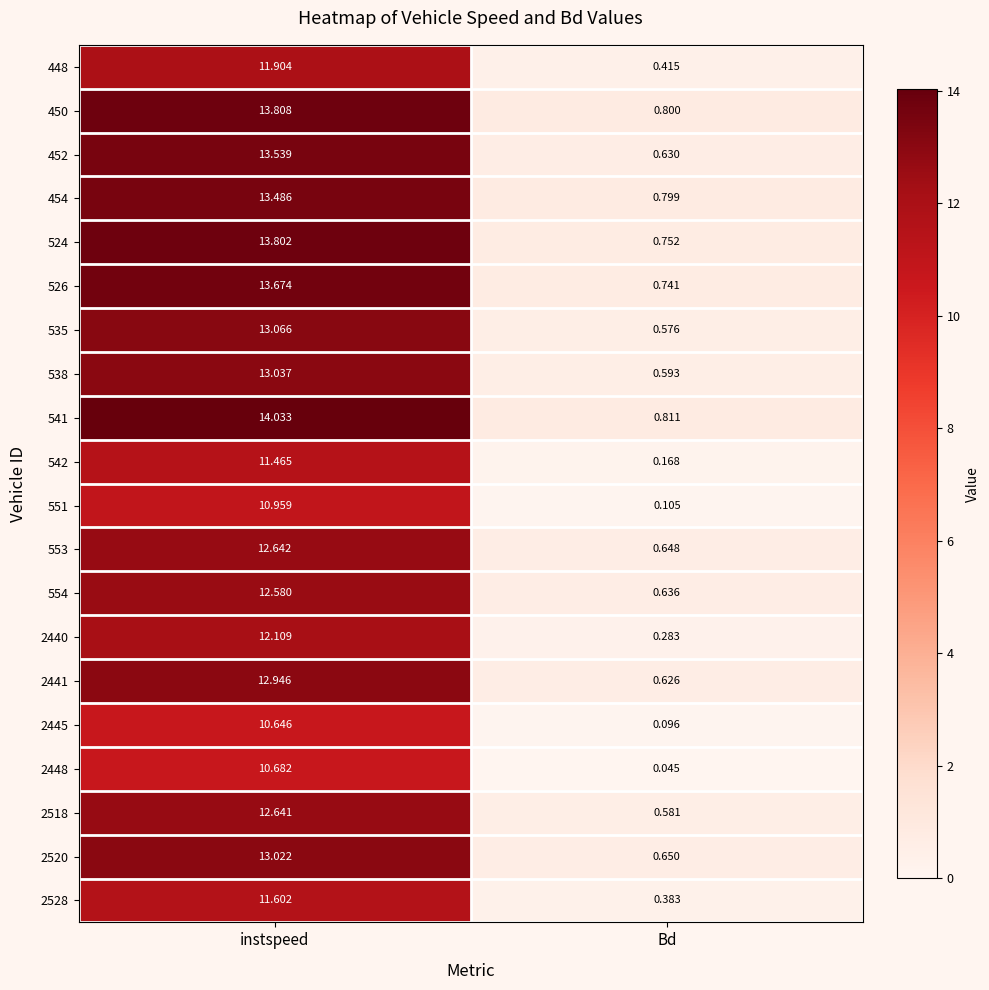

At which label is 542 closest to 5?

Bd